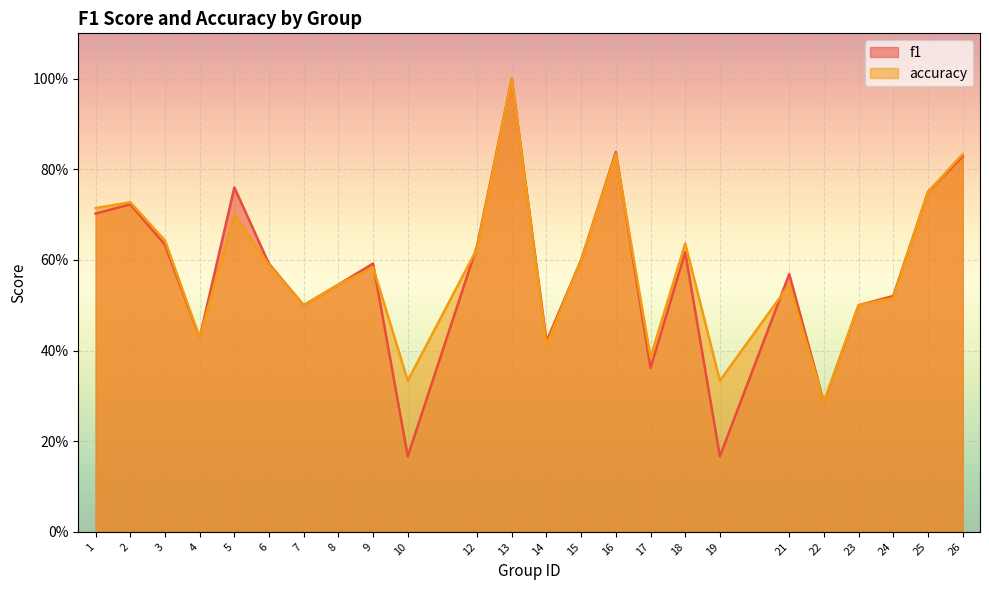

What is the difference between the maximum and minimum values in the accuracy series?

0.7